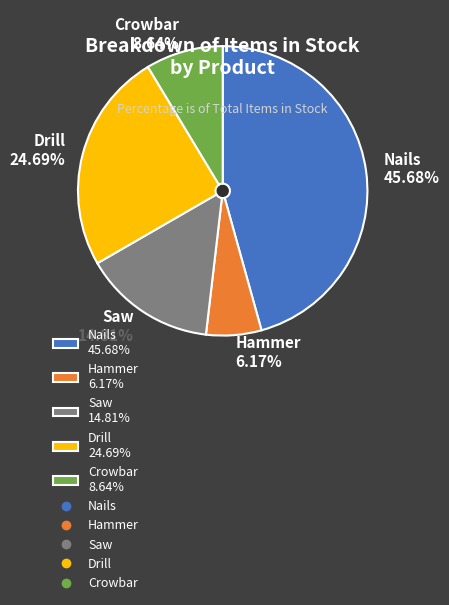

Which slice is the largest?

Nails